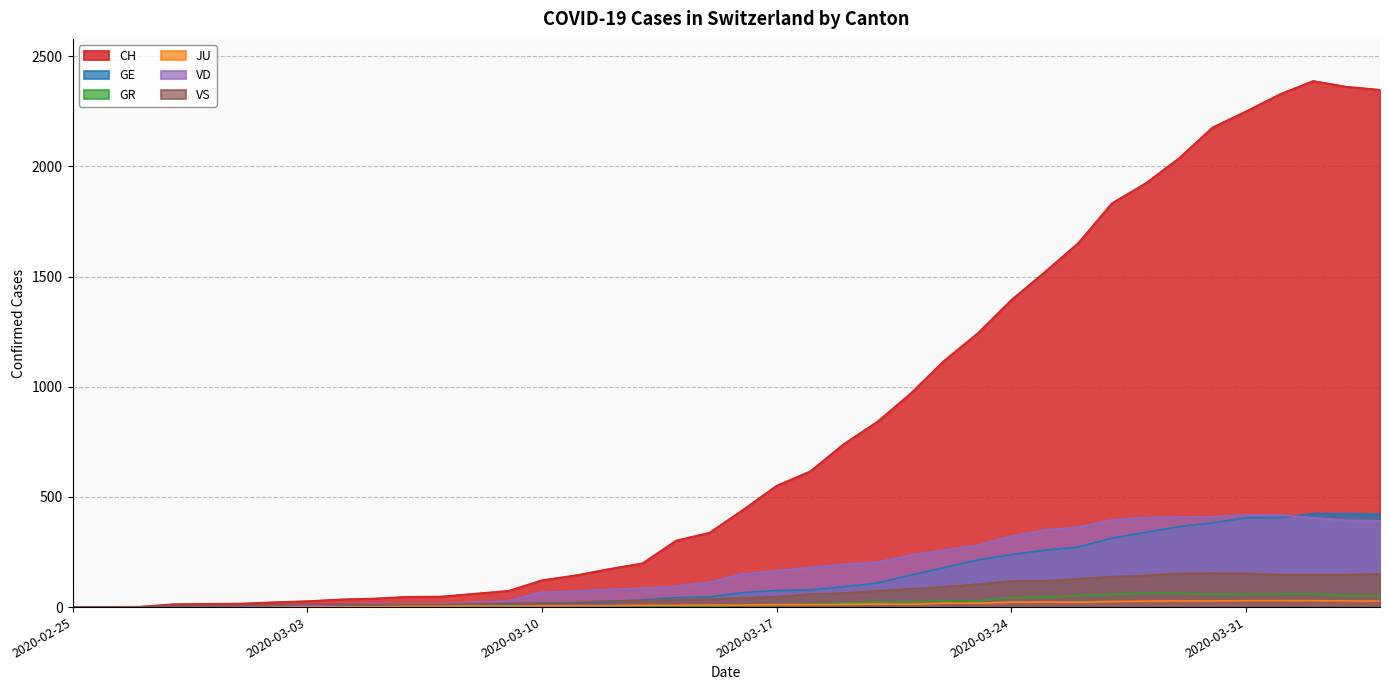

Which series has the widest spread of values?

CH